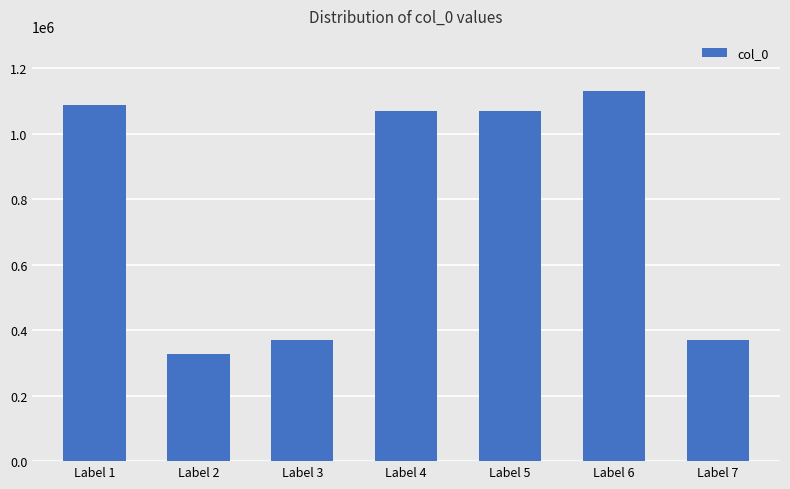

True or false: the data shows 352390 at Label 5.

False